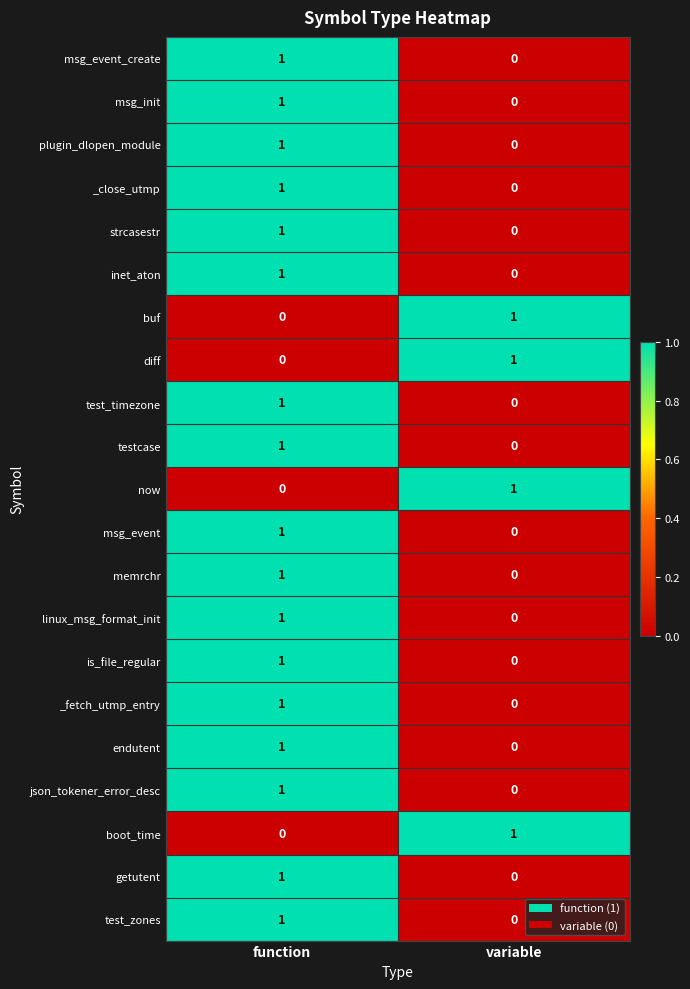

At which label does memrchr reach its minimum?

variable